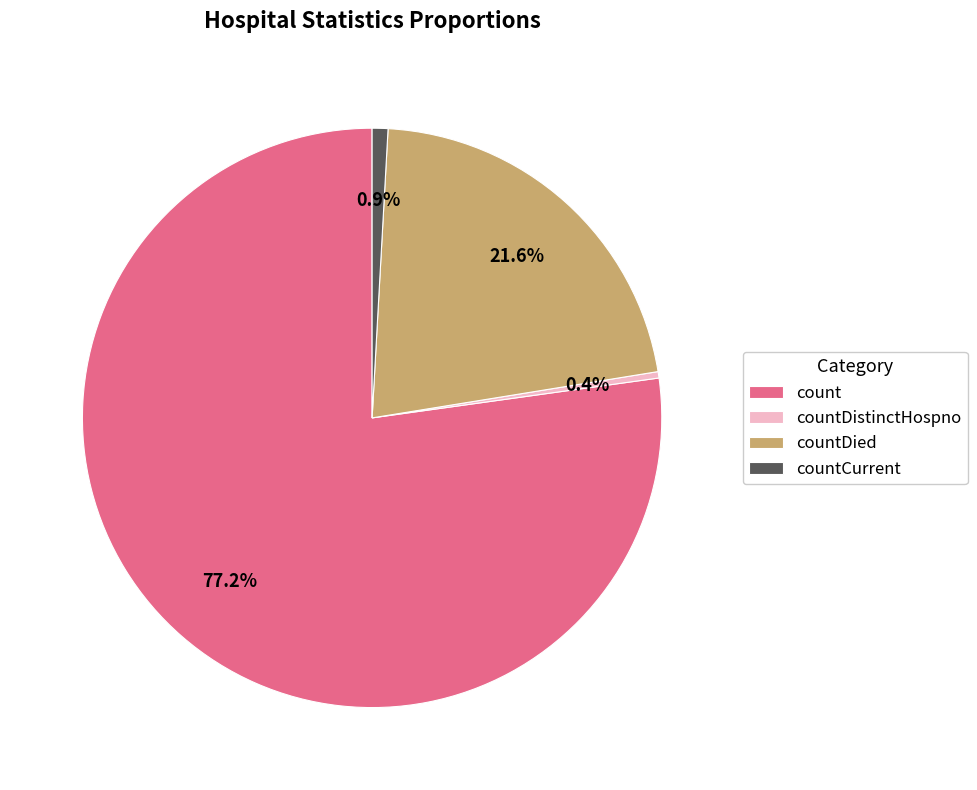

Which slice is the smallest?

countDistinctHospno